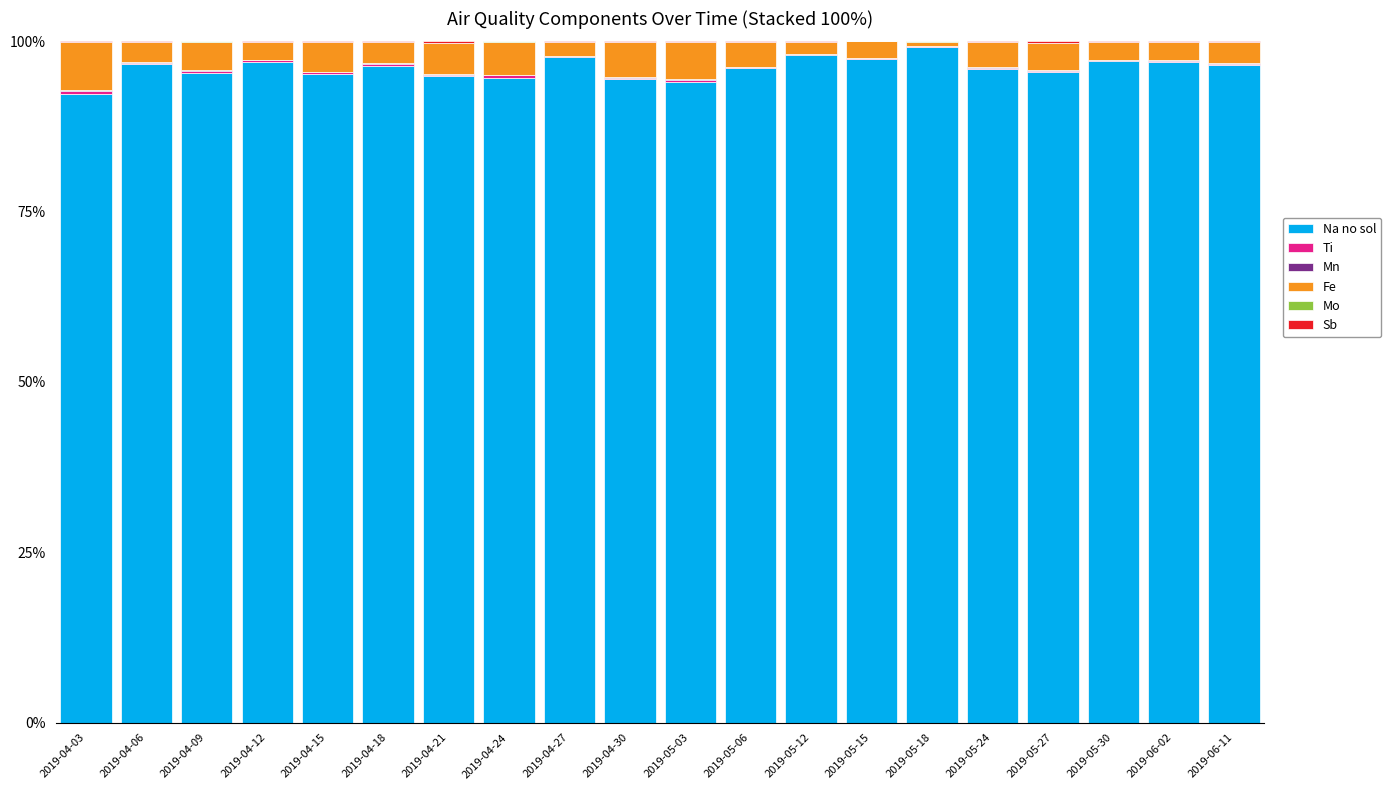

The Na no sol series shows 97.0 at 2019-04-12. True or false?

True